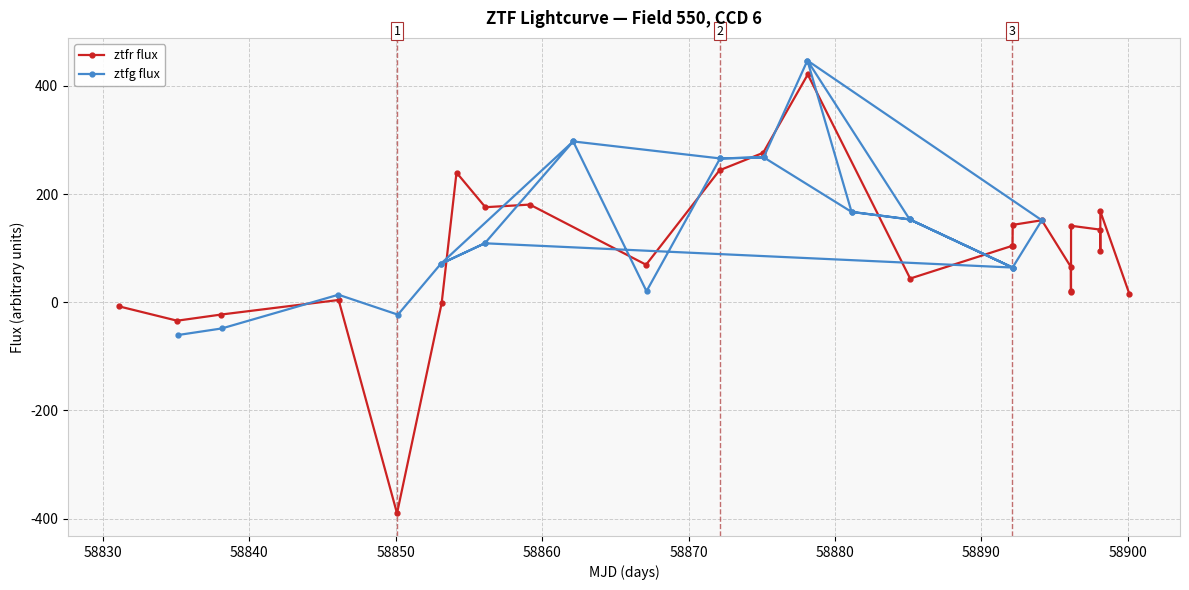

What is the value of the ztfr flux point at the 18th from the left?

151.5